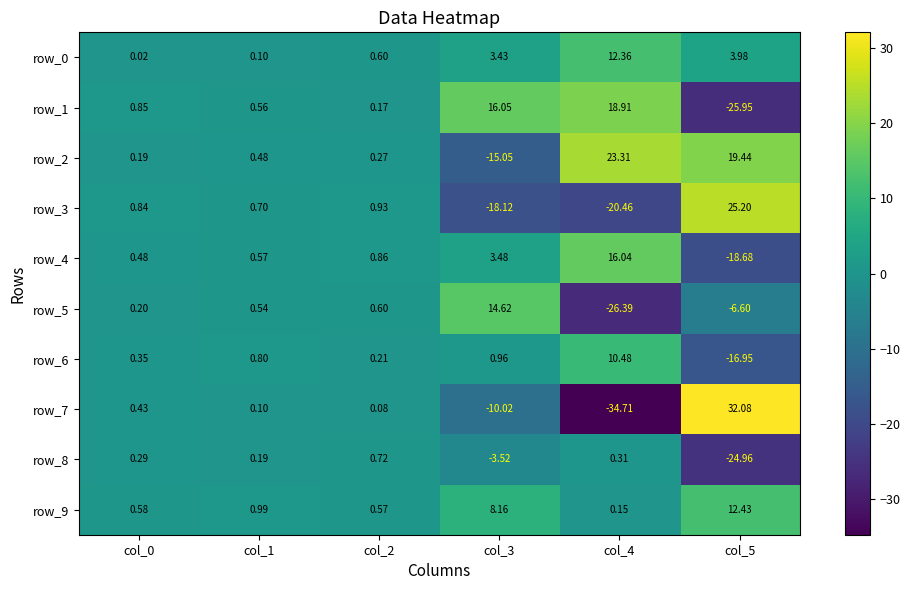

Is the value of row_3 at col_0 greater than the value of row_1 at col_4?

No